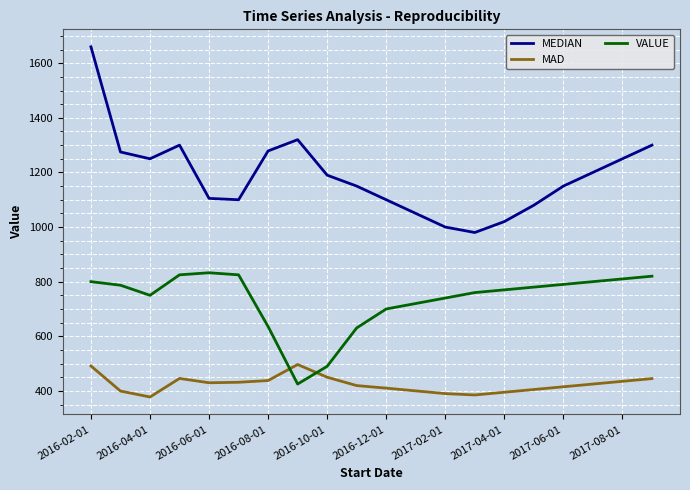

What is the maximum value for VALUE?

832.6